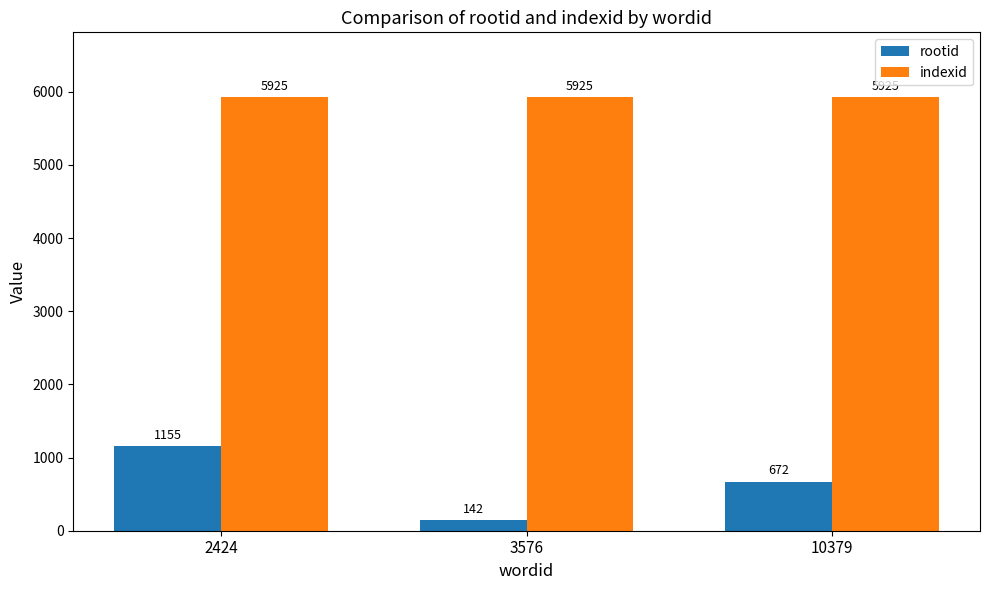

The indexid series shows 5925 at 2424. True or false?

True